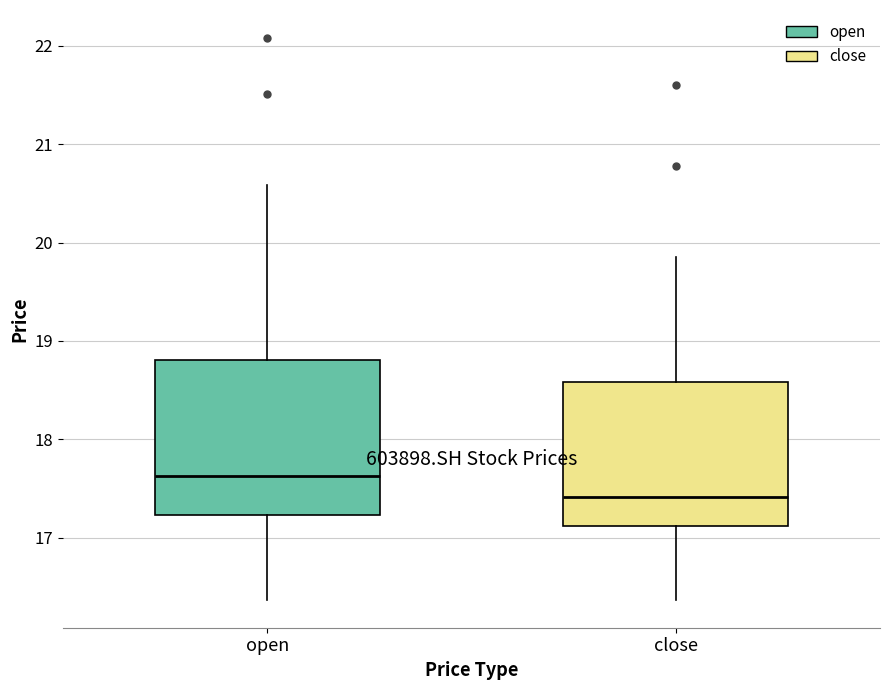

Which box's median line is the highest?

open